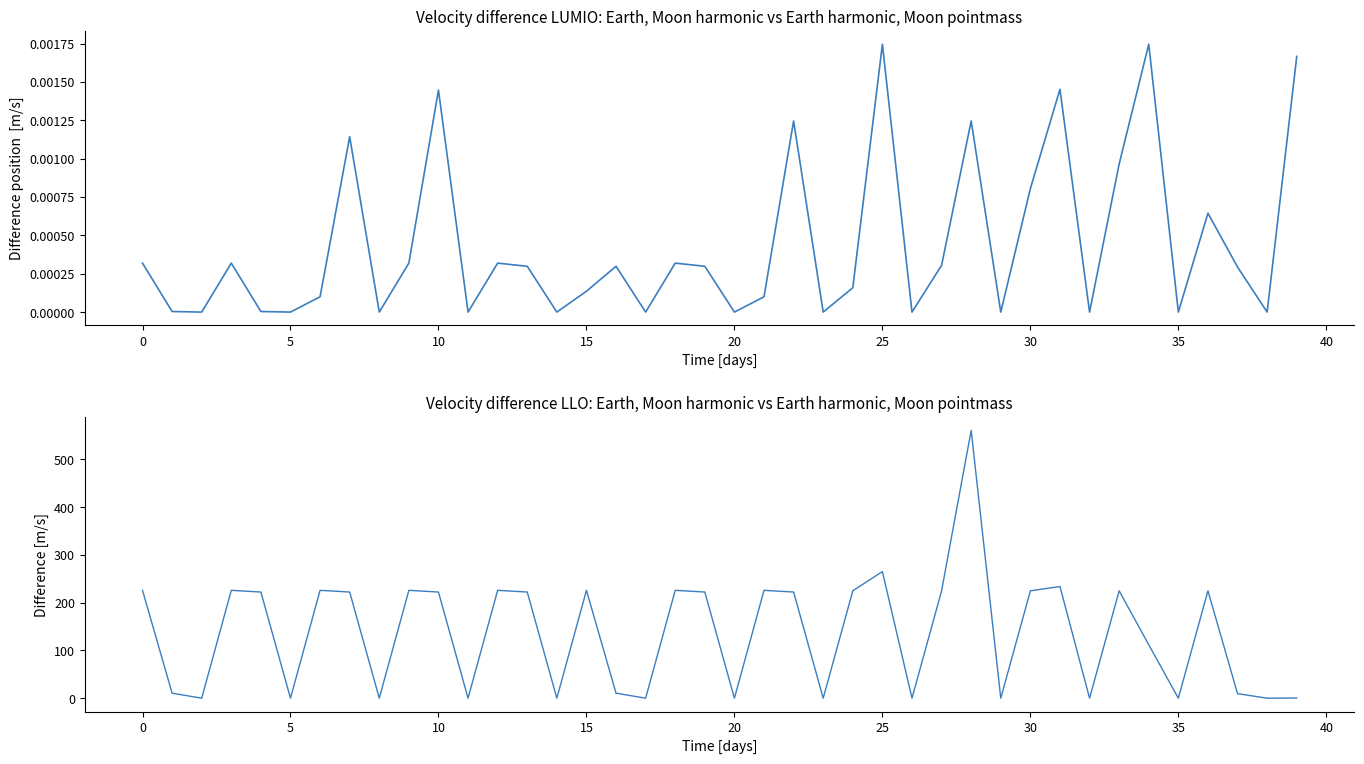

What is the sum of all col_20 + col_7 values?

5467.5